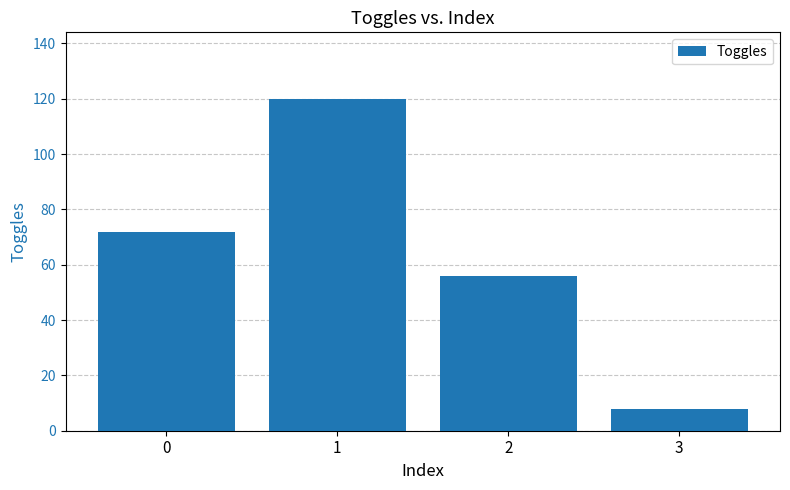

What value does the data have at 1, to the nearest 50?

100